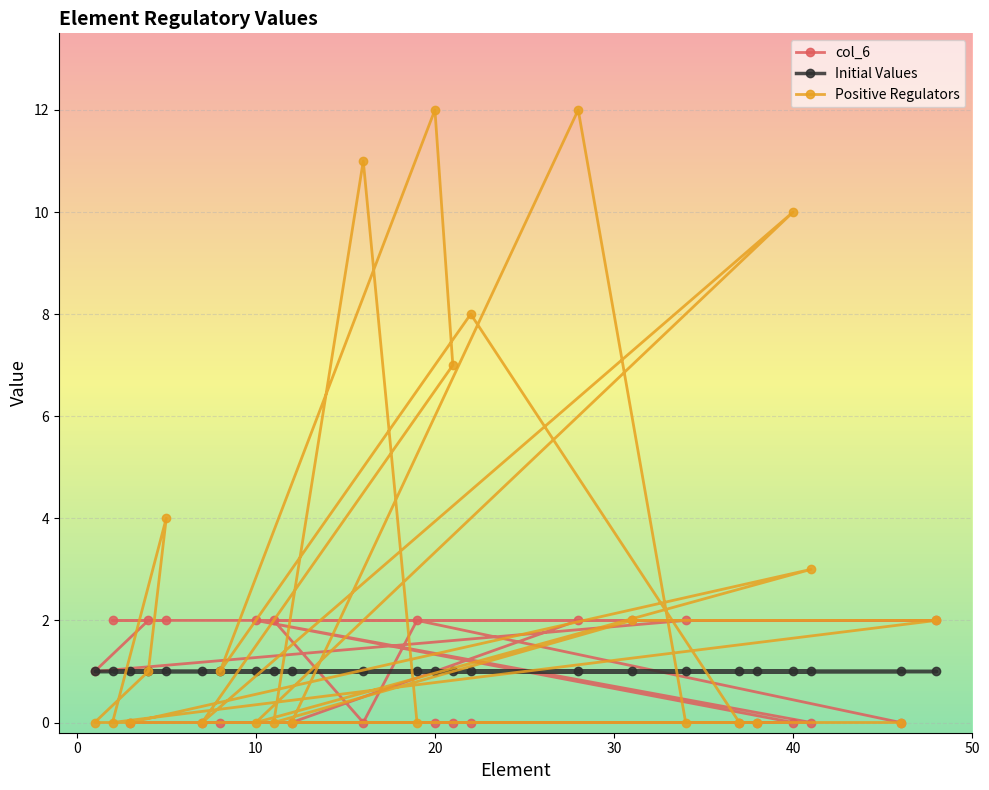

Does the chart display data point markers on the line(s)?

Yes